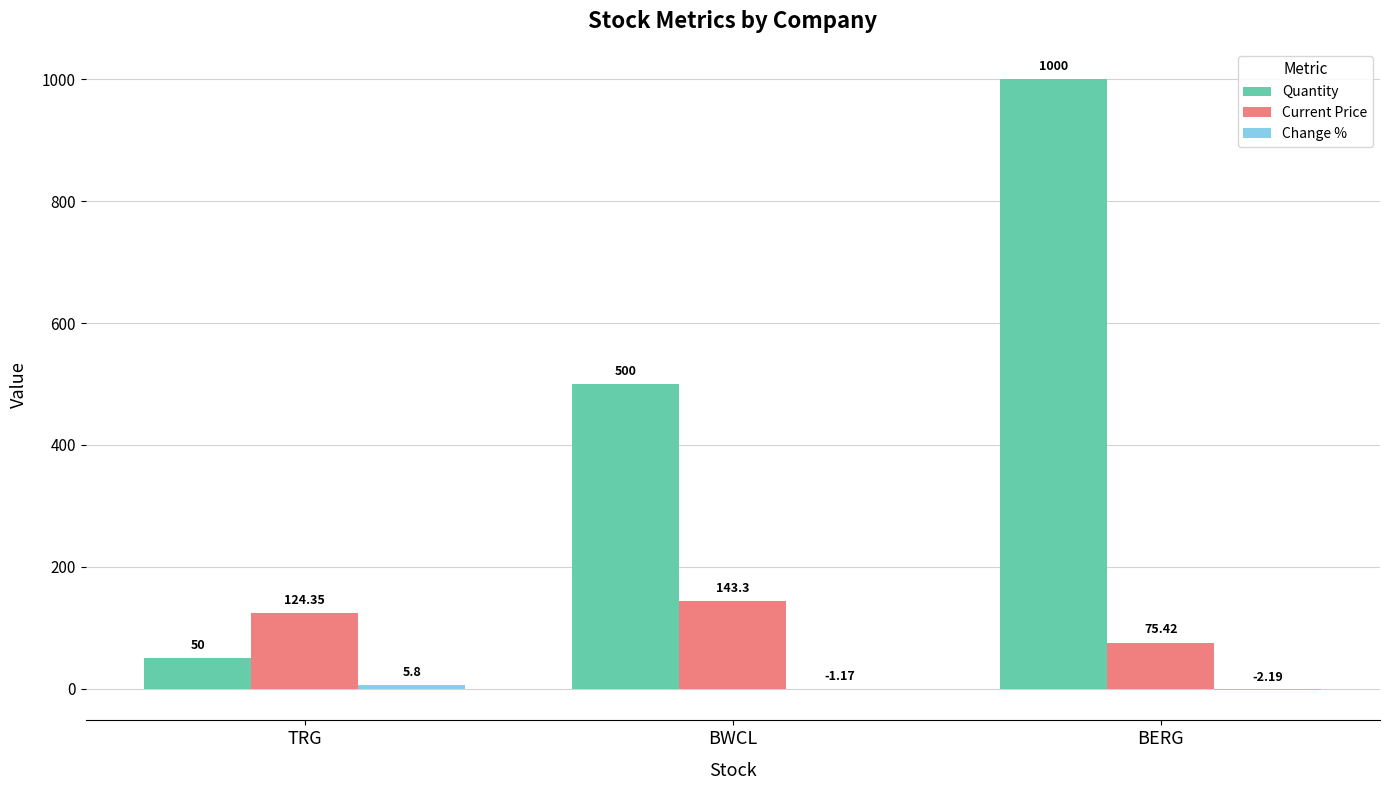

At which label is Quantity closest to 525?

BWCL